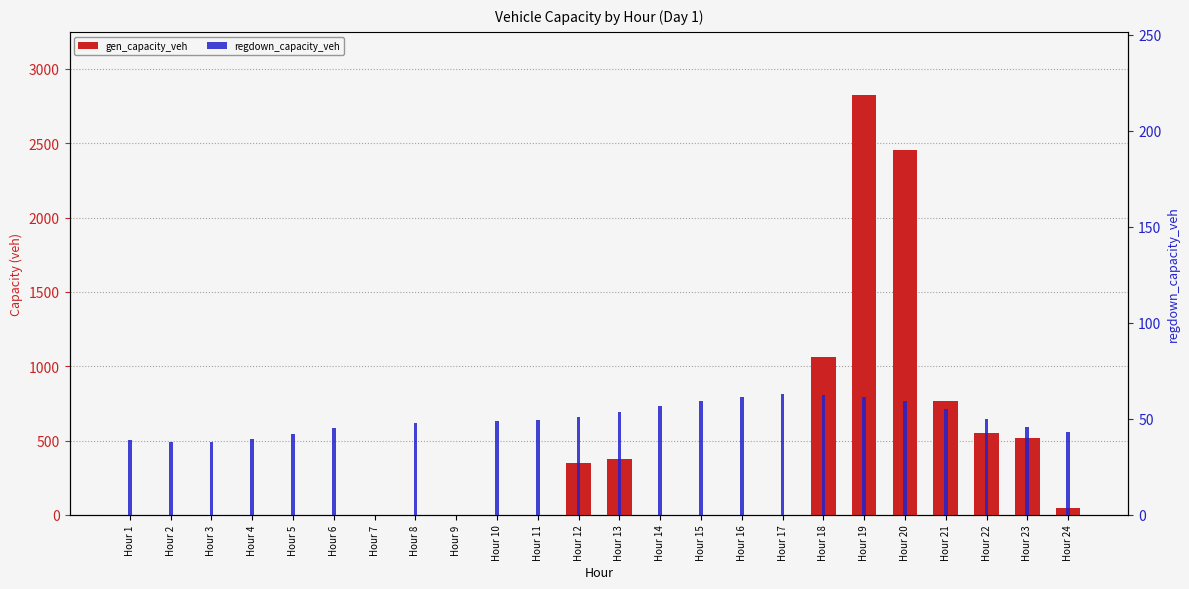

Is it true that gen_capacity_veh equals -1791.6 at Hour 5?

False